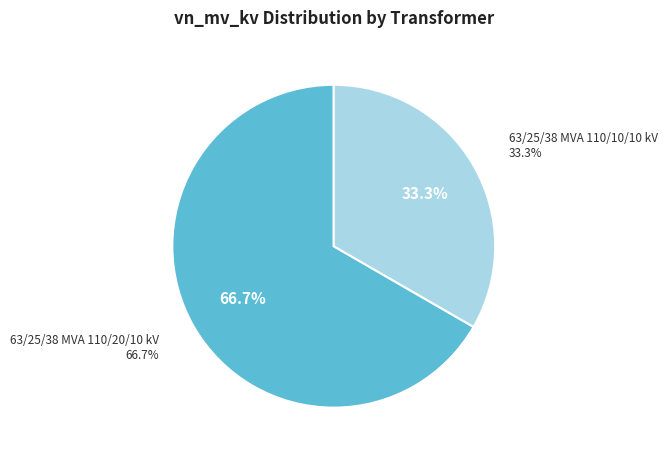

The 63/25/38 MVA 110/10/10 kV slice represents 33% of the pie. True or false?

True